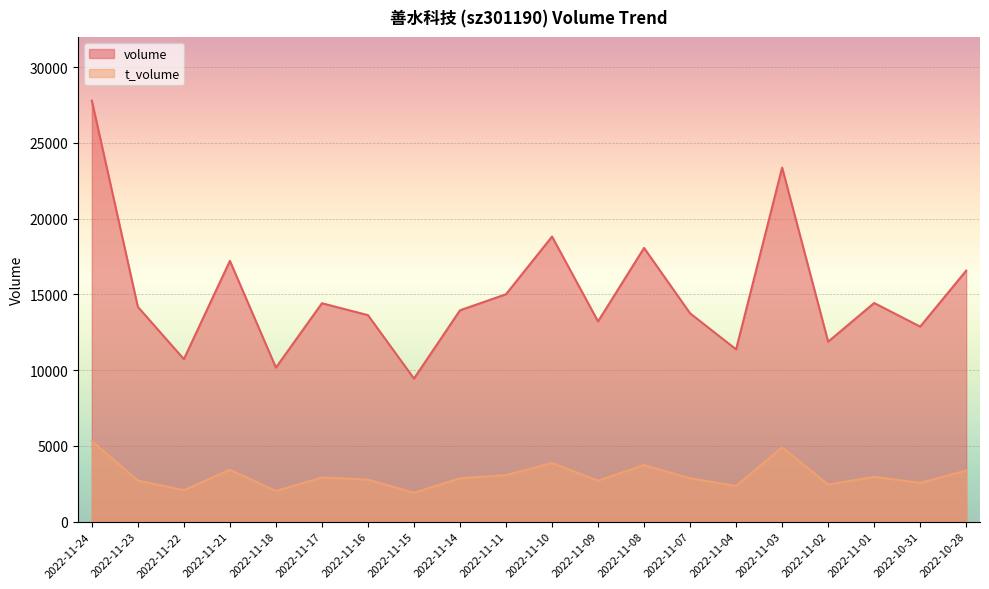

List the series in order of their peak value, lowest first.

t_volume, volume